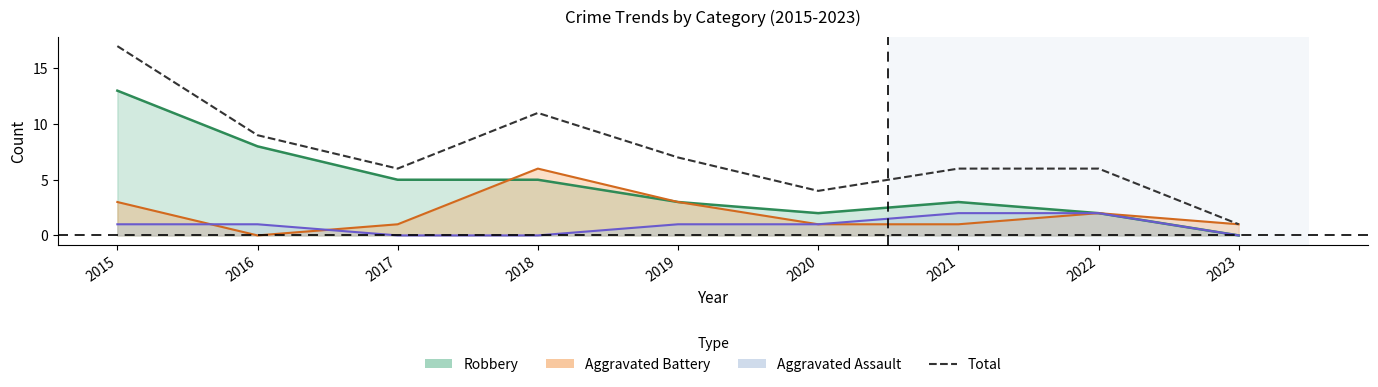

At which label is the value closest to 9?

2016